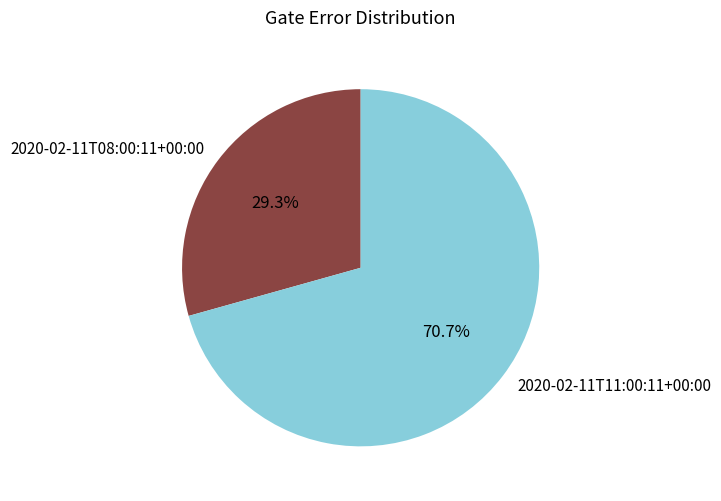

Combined, what portion of the pie is 2020-02-11T08:00:11+00:00 and 2020-02-11T11:00:11+00:00?

100.0%